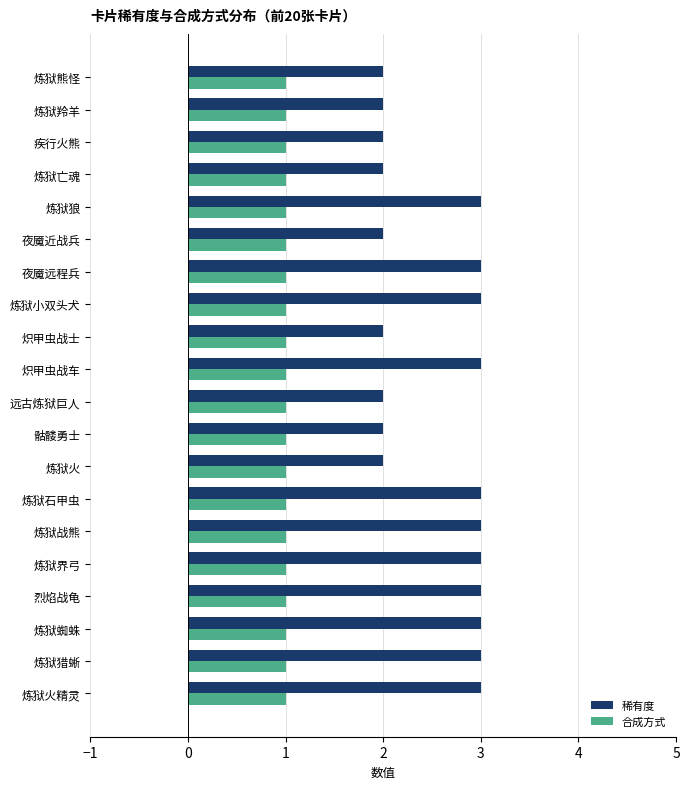

At 炼狱战熊, list the series in order from smallest to largest.

合成方式, 稀有度